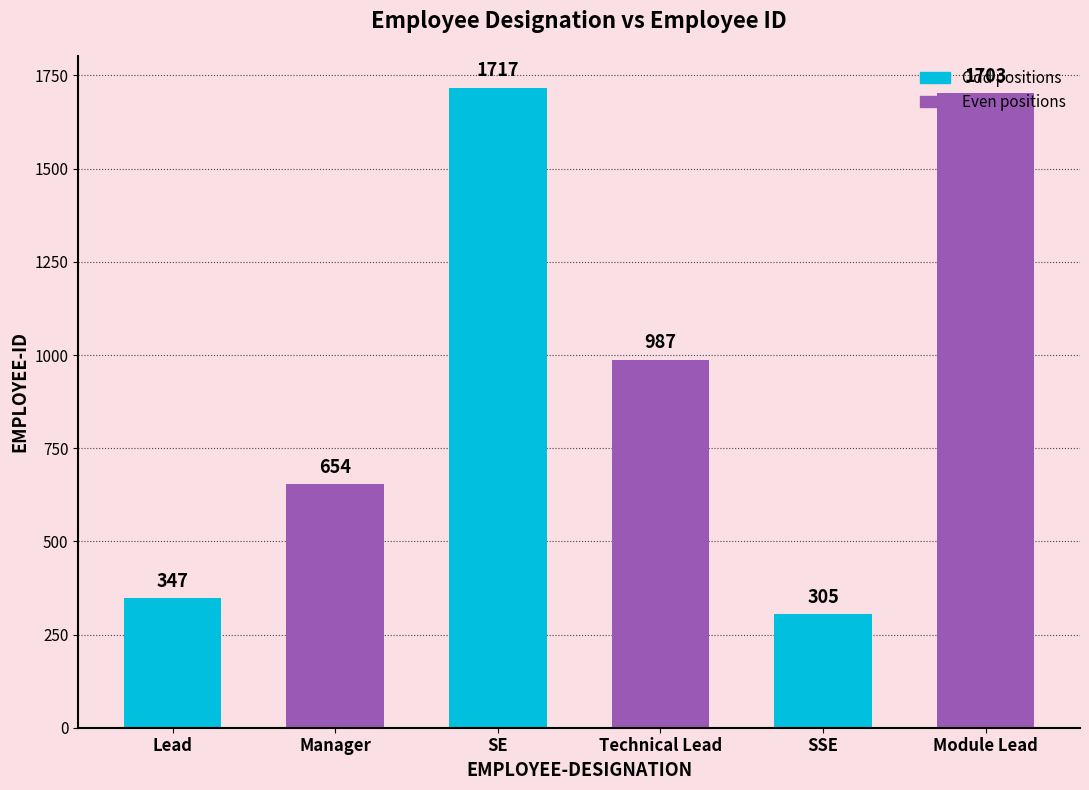

The chart shows a value of 516 at SE. True or false?

False